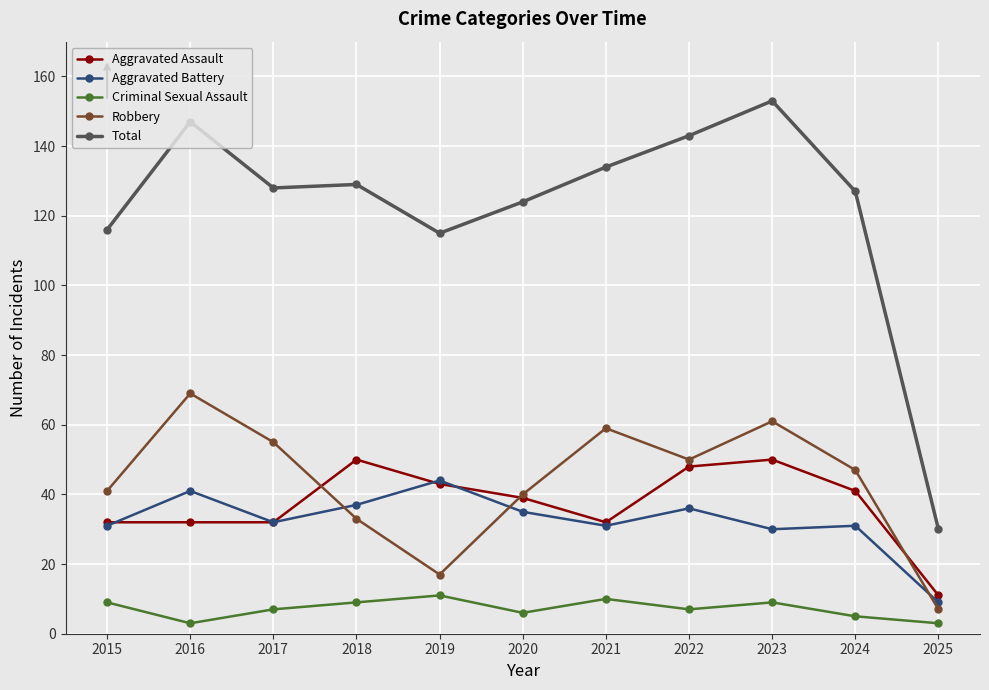

At which category does Aggravated Battery reach its first local peak?

2016